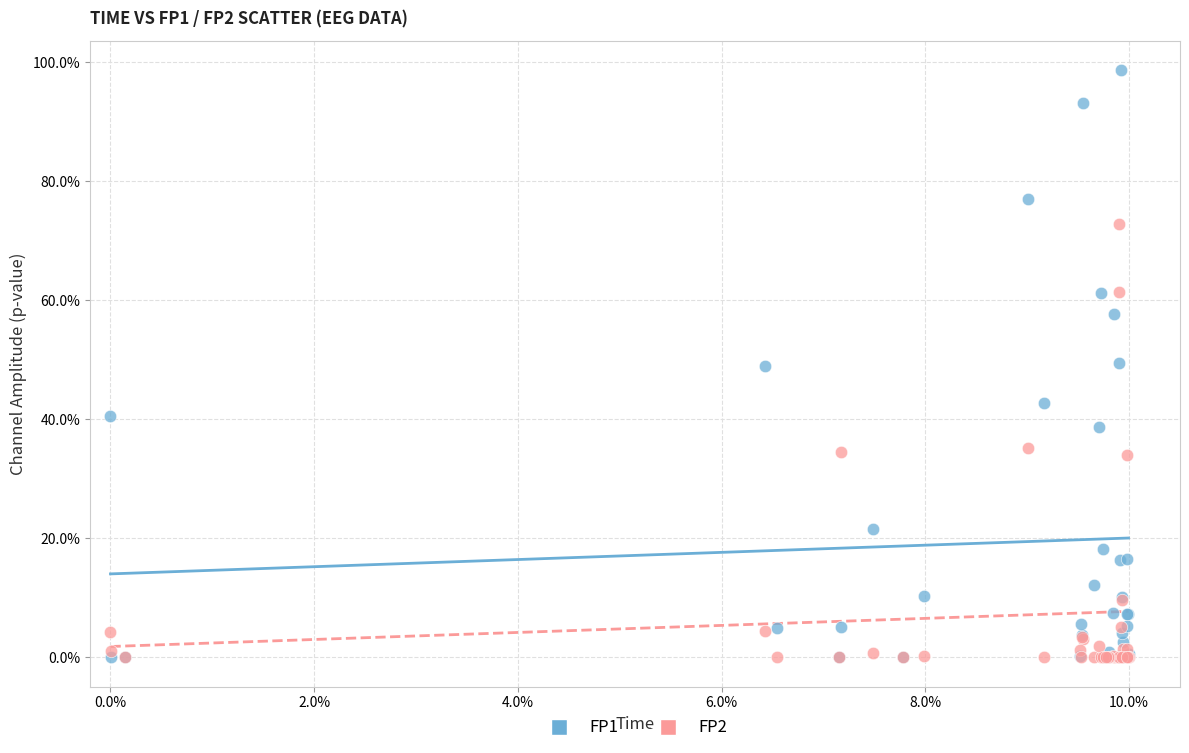

What are all the series names shown in the legend?

FP1, FP2